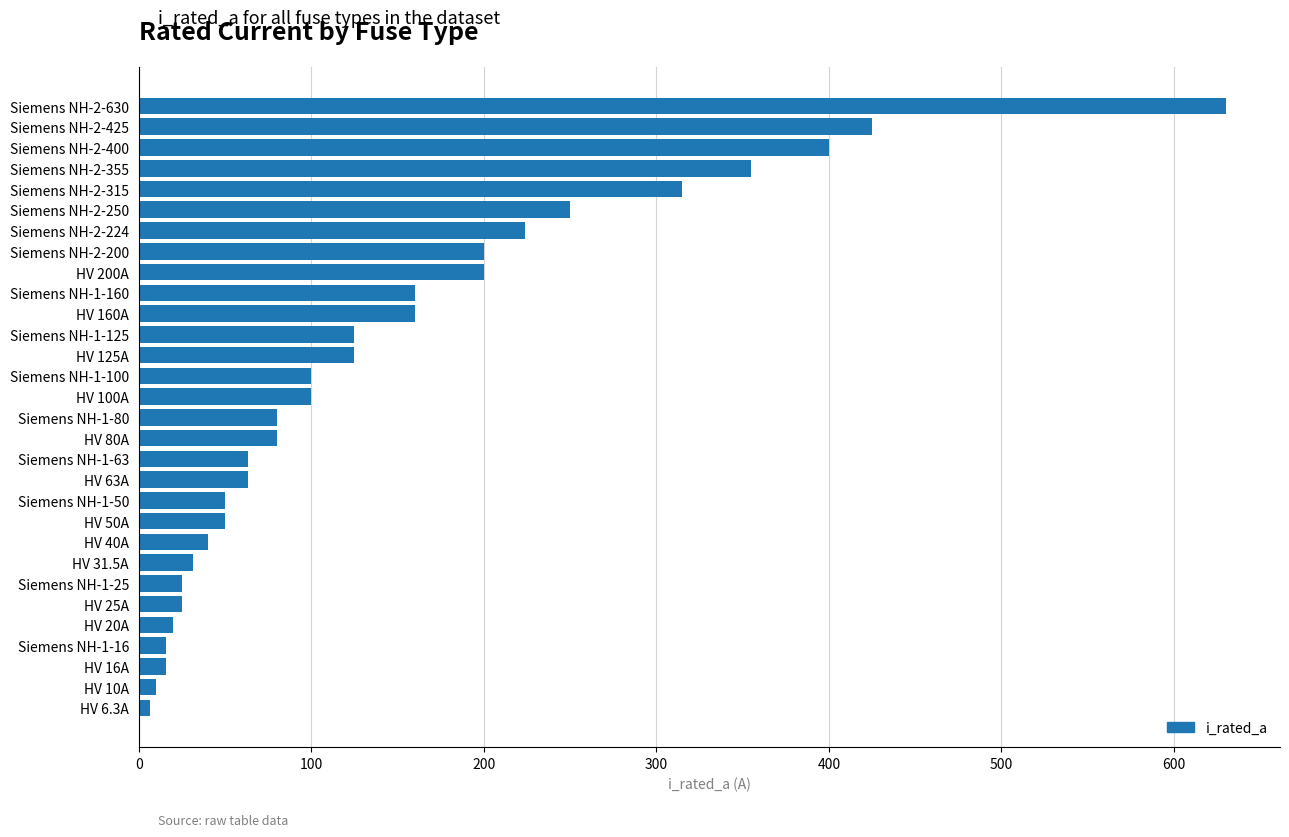

Between HV 63A and HV 125A, which is larger?

HV 125A